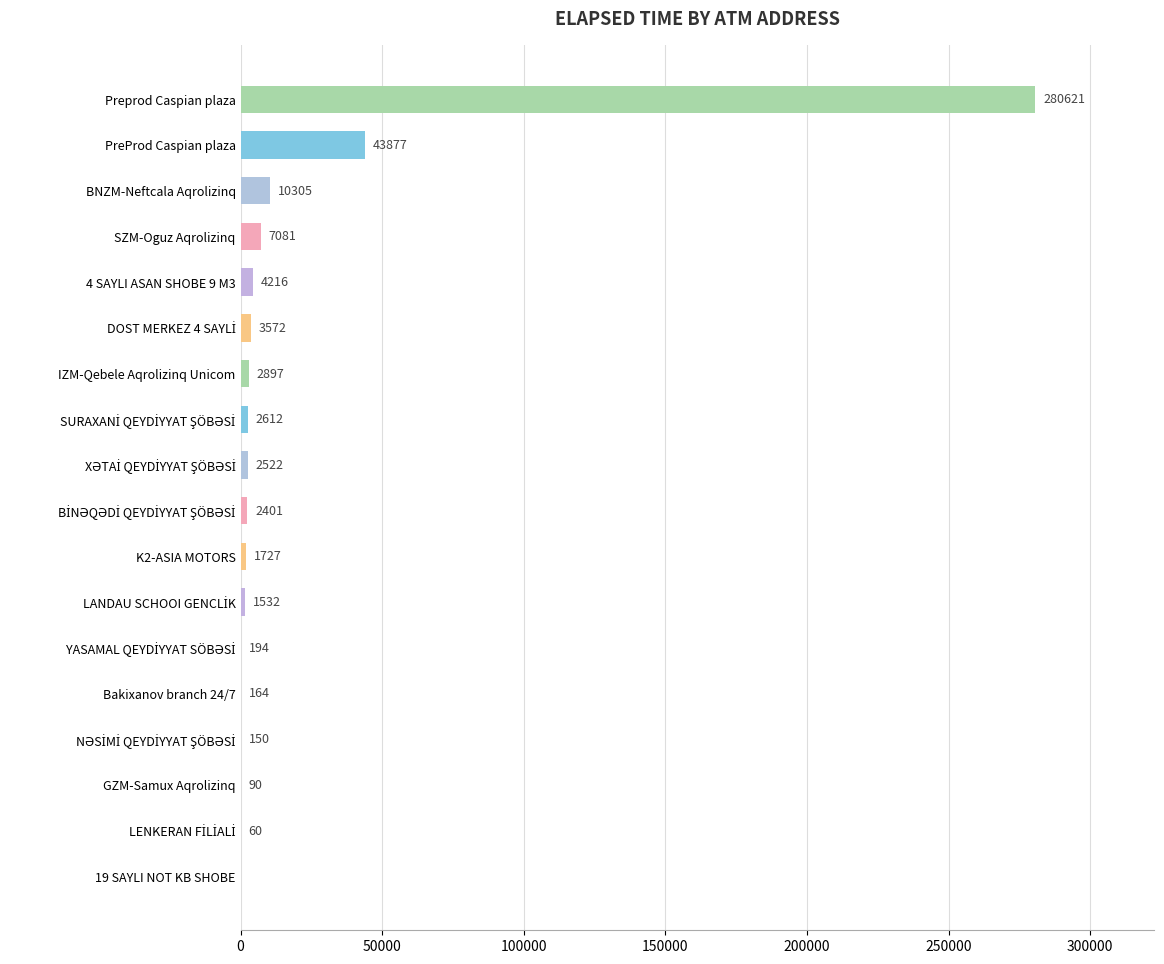

Is it true that the value at PreProd Caspian plaza is 43877?

True